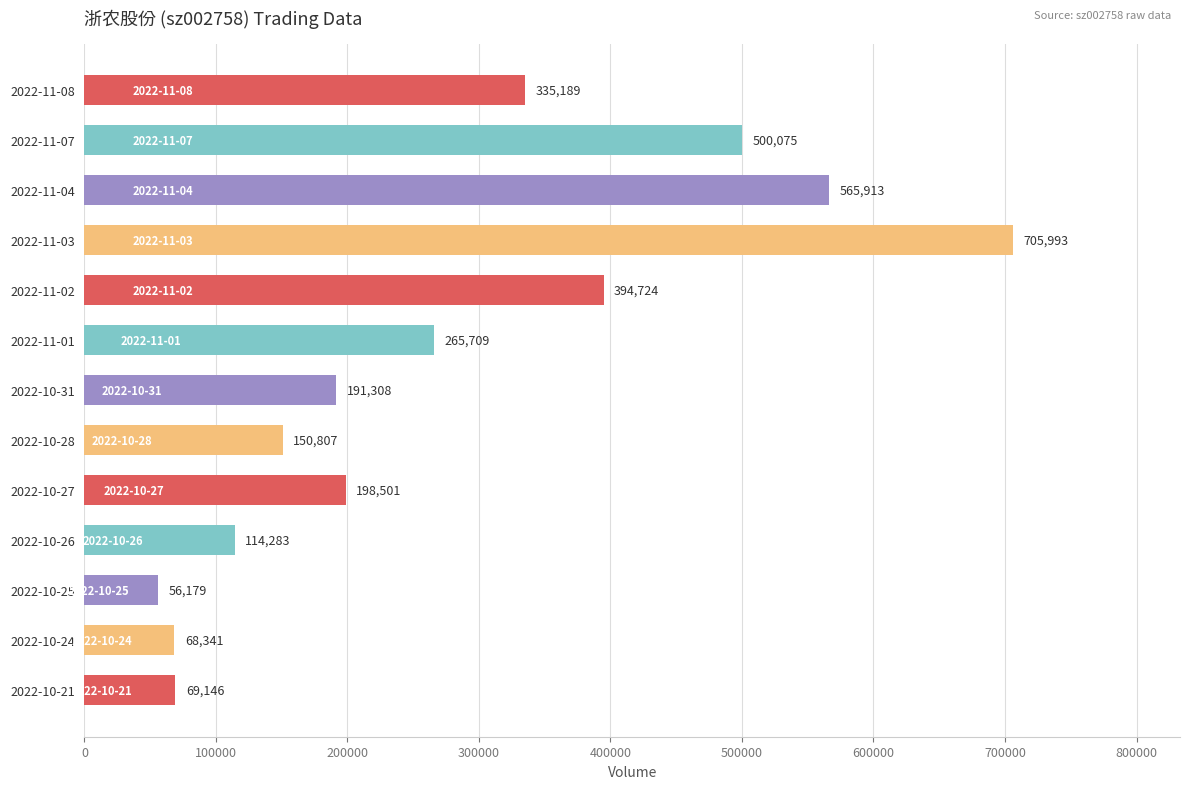

Rank the categories by value from lowest to highest.

2022-10-25, 2022-10-24, 2022-10-21, 2022-10-26, 2022-10-28, 2022-10-31, 2022-10-27, 2022-11-01, 2022-11-08, 2022-11-02, 2022-11-07, 2022-11-04, 2022-11-03